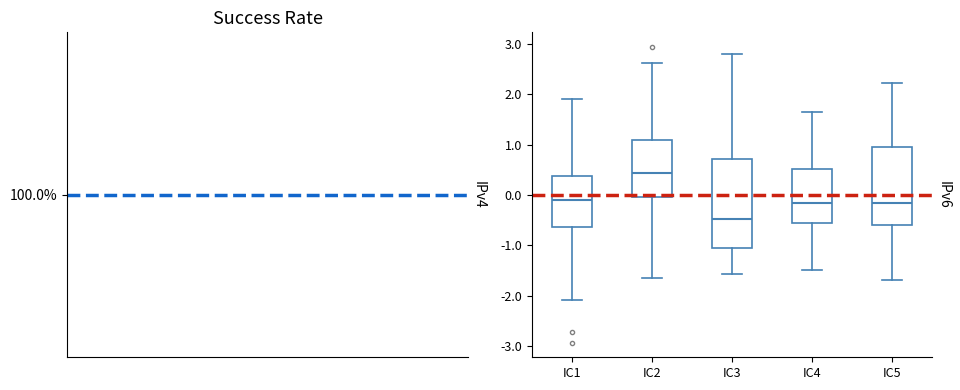

Reading left to right, transcribe this box plot: for each box, give where its median line is, the range the box spans, and where its two whiskers end, as read against the y-axis. The values are not printed on the chart, so give them approximately, as read against the axis.

IC1: median -0.1, box -0.6 to 0.4, whiskers -2.1 to 1.9
IC2: median 0.4, box 0.0 to 1.1, whiskers -1.6 to 2.6
IC3: median -0.5, box -1.0 to 0.7, whiskers -1.6 to 2.8
IC4: median -0.2, box -0.6 to 0.5, whiskers -1.5 to 1.7
IC5: median -0.2, box -0.6 to 1.0, whiskers -1.7 to 2.2